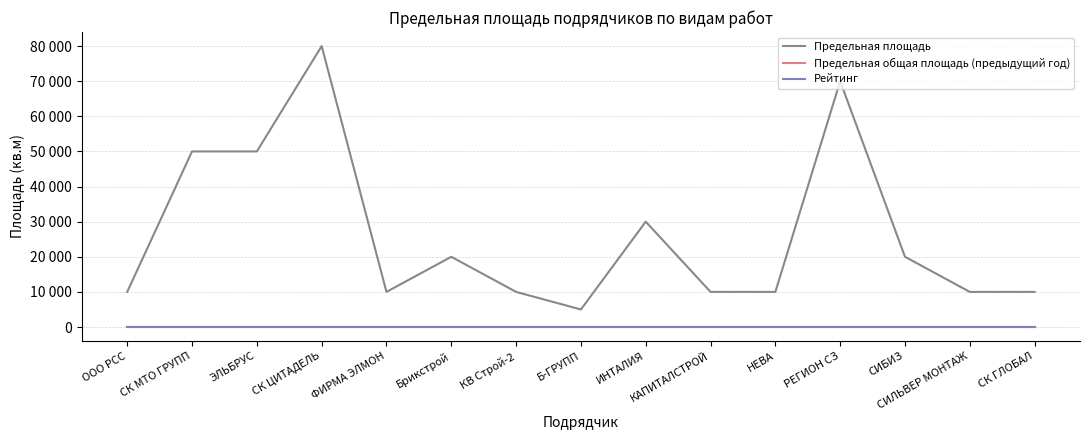

True or false: Предельная площадь and Рейтинг cross at least once.

False